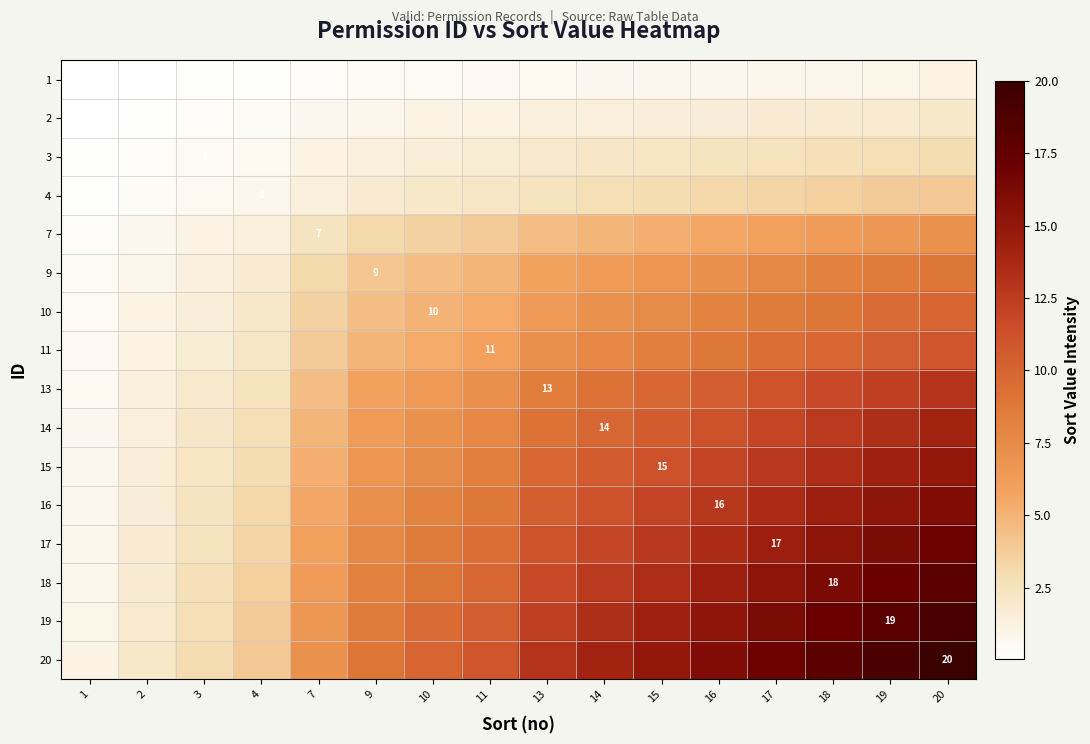

At which category does the chart reach its peak across all series?

20